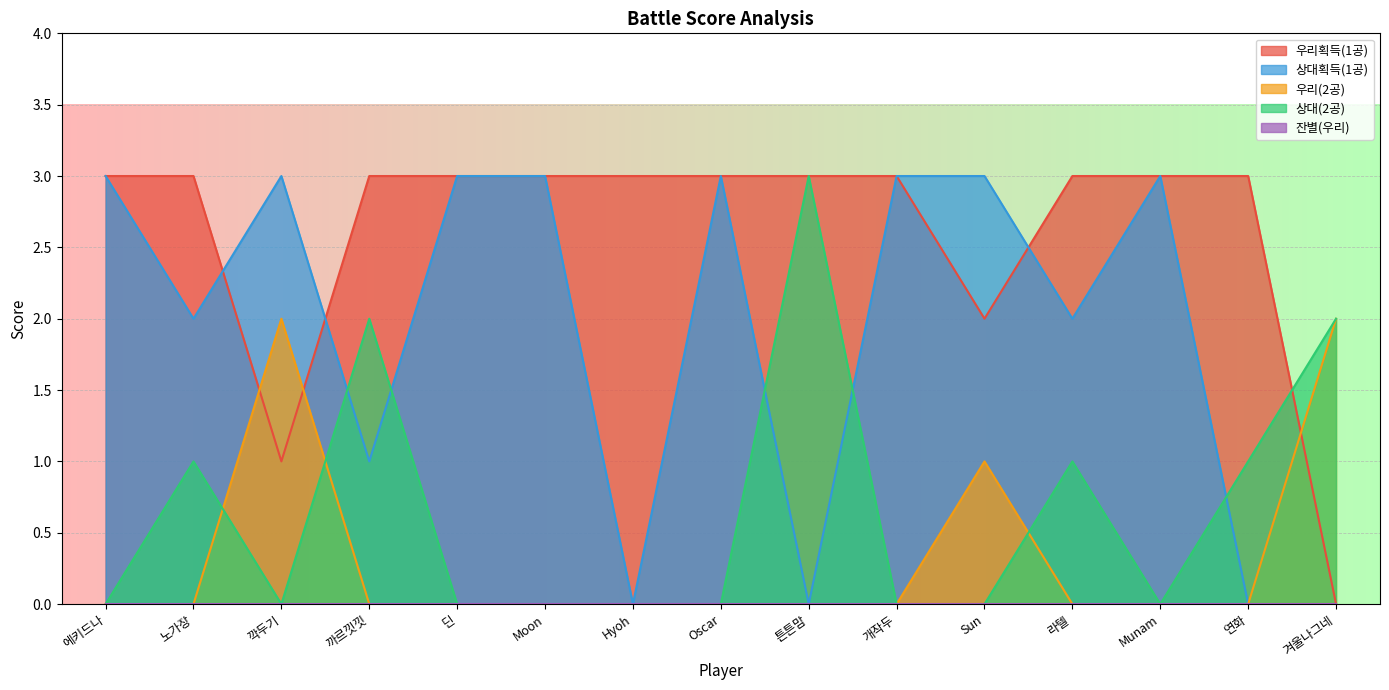

How many lines are shown in the chart?

5